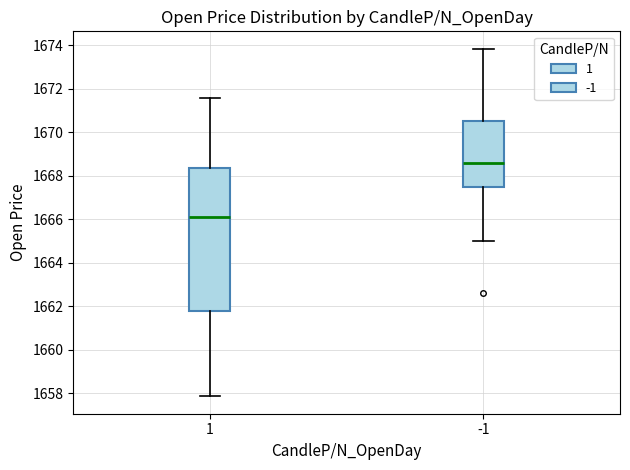

Which box's median line is the lowest?

1